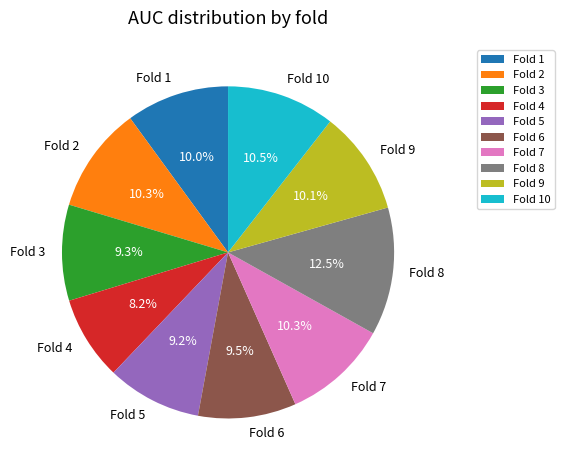

How many slices are in this pie chart?

10